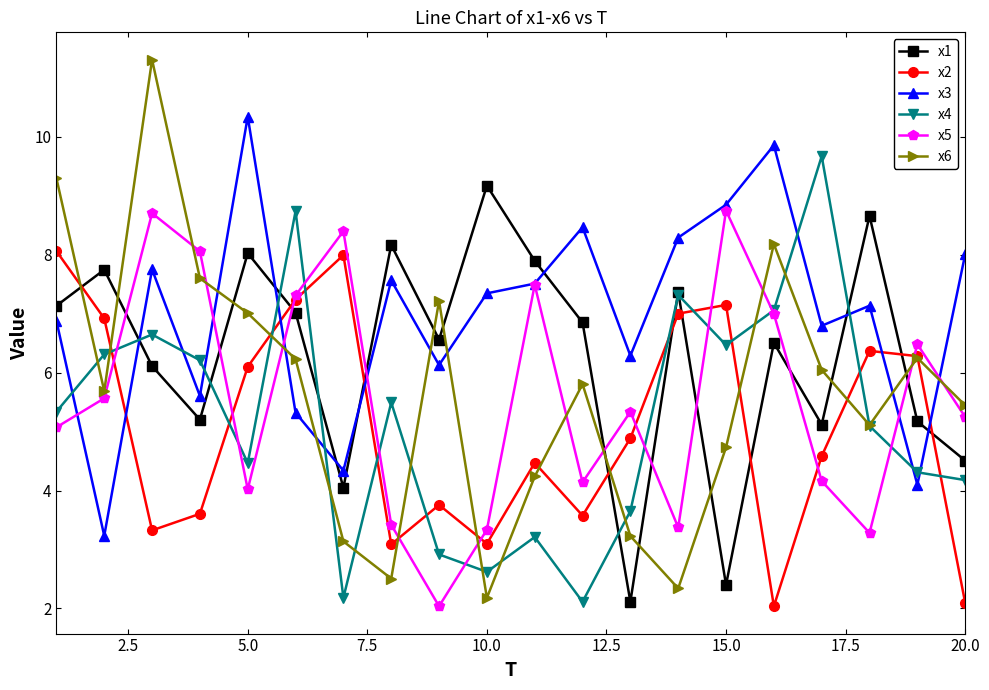

Rank the series by their maximum value, from lowest to highest.

x2, x5, x1, x4, x3, x6